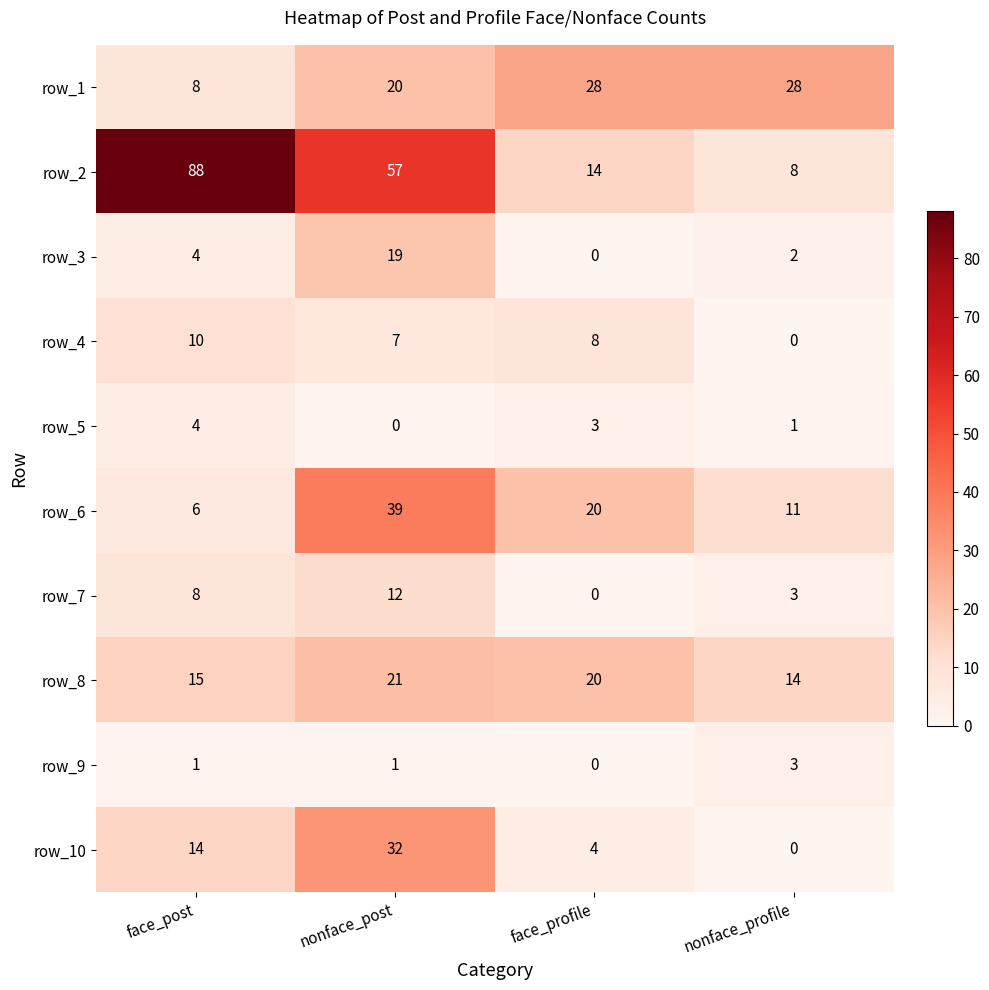

What is the maximum value shown in the chart?

88